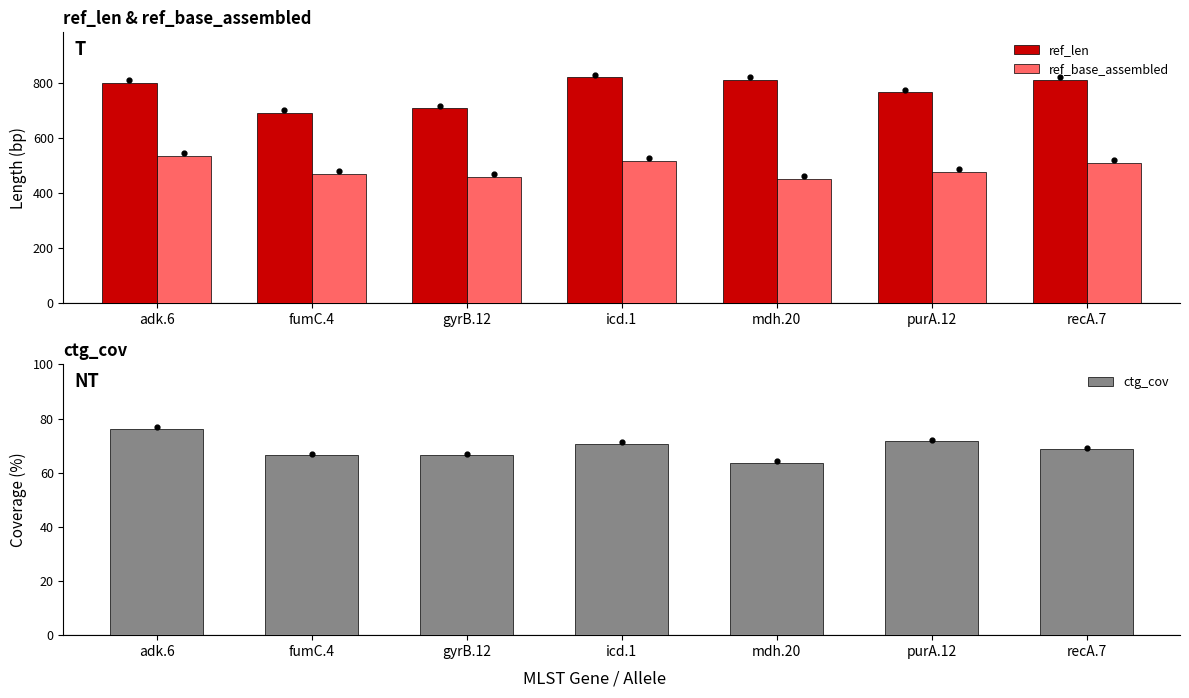

Is the value of ref_len at fumC.4 greater than the value of ref_base_assembled at gyrB.12?

Yes